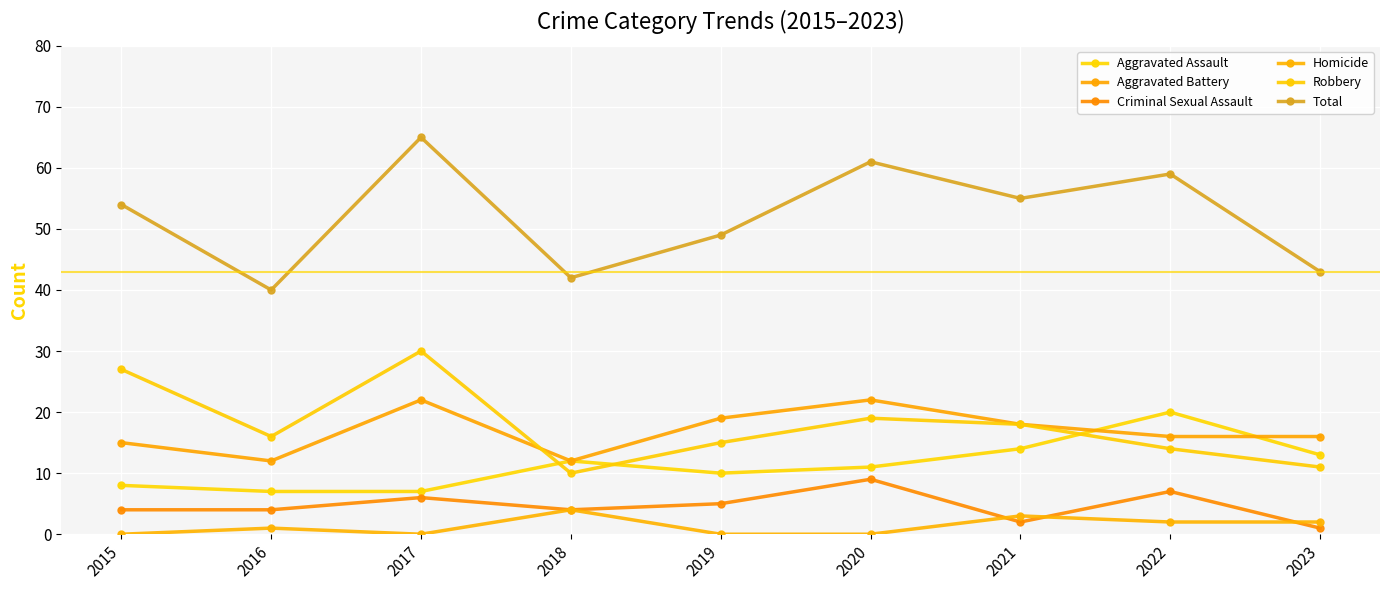

Reading left to right, list all the values displayed in this chart.

Aggravated Assault: 2015=8	2016=7	2017=7	2018=12	2019=10	2020=11	2021=14	2022=20	2023=13
Aggravated Battery: 2015=15	2016=12	2017=22	2018=12	2019=19	2020=22	2021=18	2022=16	2023=16
Criminal Sexual Assault: 2015=4	2016=4	2017=6	2018=4	2019=5	2020=9	2021=2	2022=7	2023=1
Homicide: 2015=0	2016=1	2017=0	2018=4	2019=0	2020=0	2021=3	2022=2	2023=2
Robbery: 2015=27	2016=16	2017=30	2018=10	2019=15	2020=19	2021=18	2022=14	2023=11
Total: 2015=54	2016=40	2017=65	2018=42	2019=49	2020=61	2021=55	2022=59	2023=43